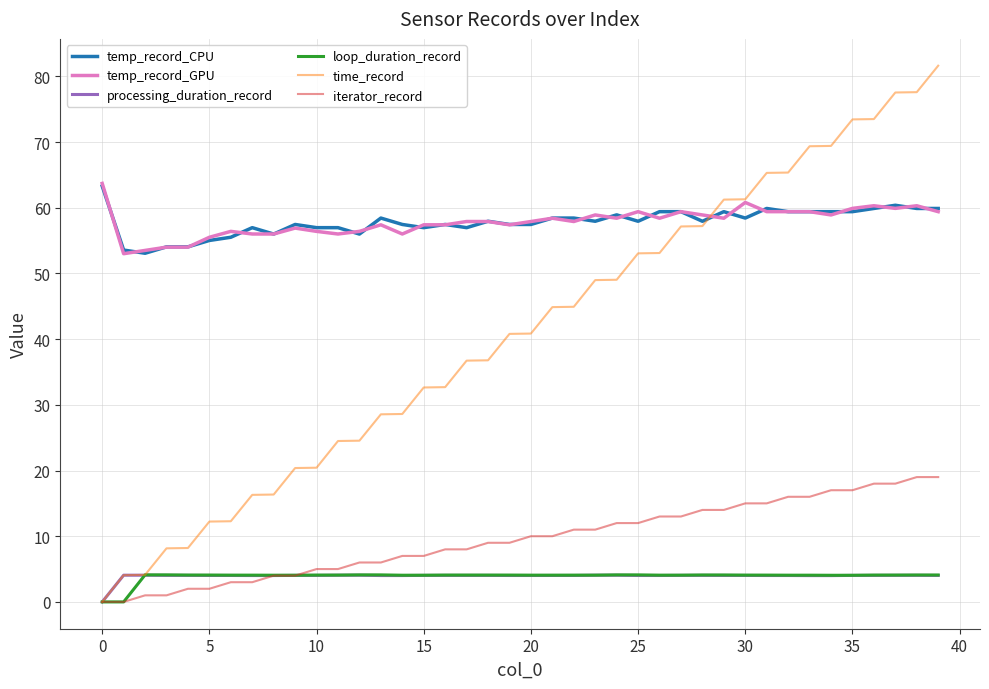

True or false: temp_record_GPU and processing_duration_record cross at least once.

False